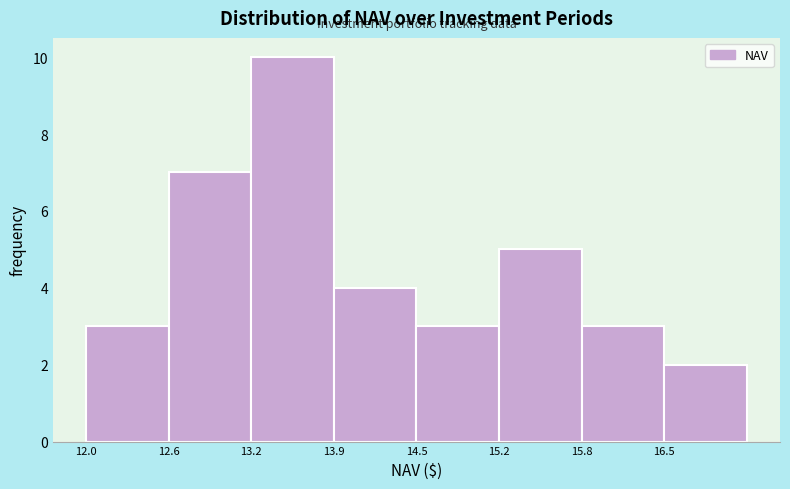

Reading left to right, list every bar in this chart as the range it spans on the x-axis followed by its height. Neither the bar edges nor the heights are printed on the chart, so give them approximately, as read against the axes.

12.0 to 12.6: 3
12.6 to 13.2: 7
13.2 to 13.9: 10
13.9 to 14.5: 4
14.5 to 15.2: 3
15.2 to 15.8: 5
15.8 to 16.5: 3
16.5 to 17.1: 2